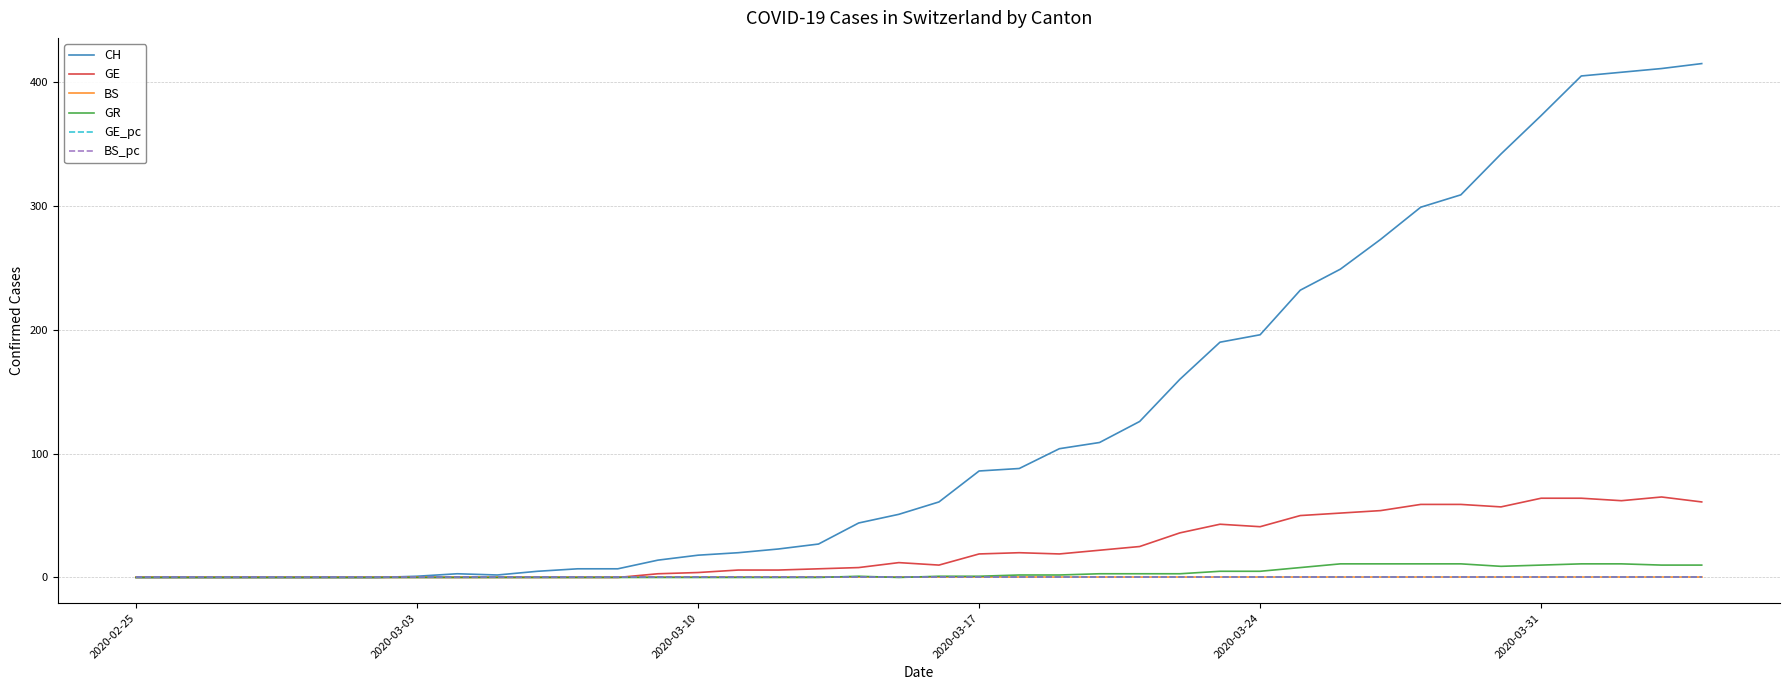

How many lines are shown in the chart?

6